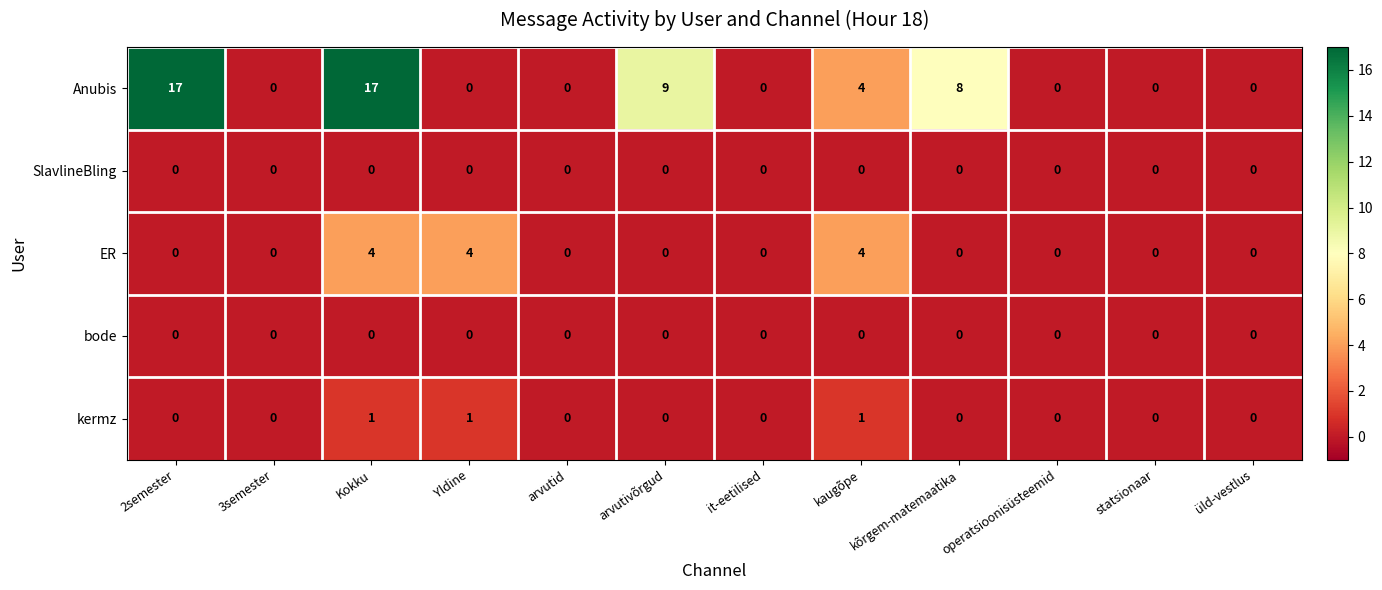

What is the greatest value displayed?

17